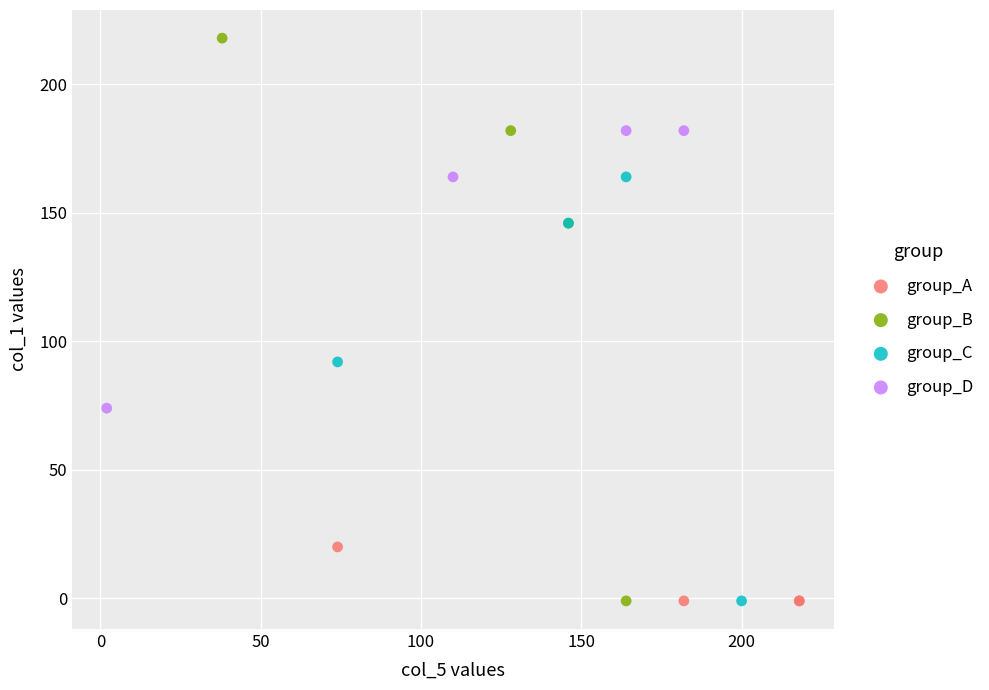

What are all the series names shown in the legend?

group_A, group_B, group_C, group_D